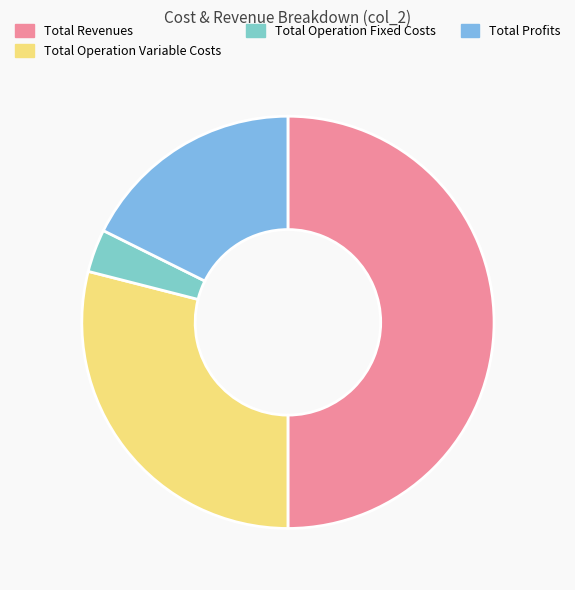

Which category accounts for the majority?

Total Revenues